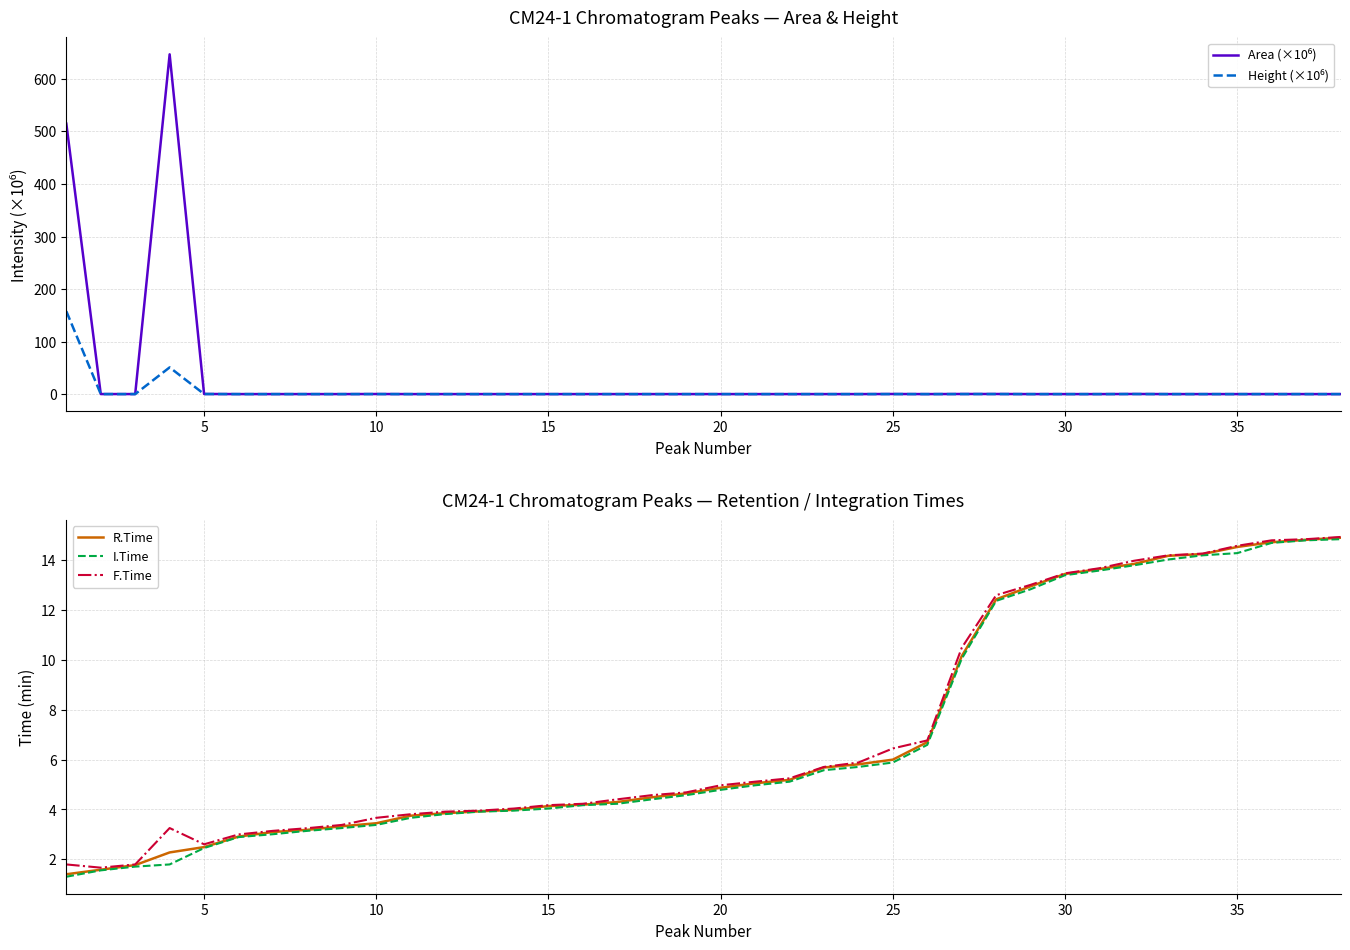

What is the highest value of the R.Time series?

14.9